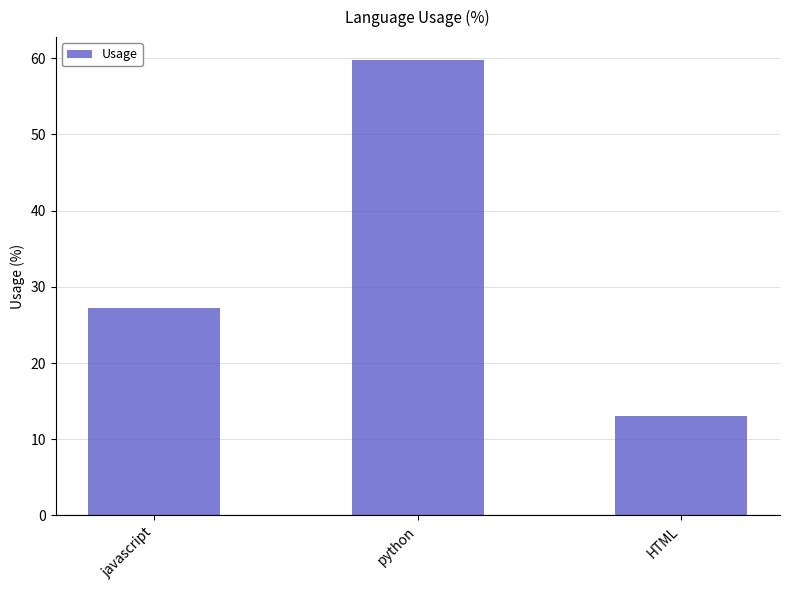

What is the value of the 2nd bar from the left?

59.8